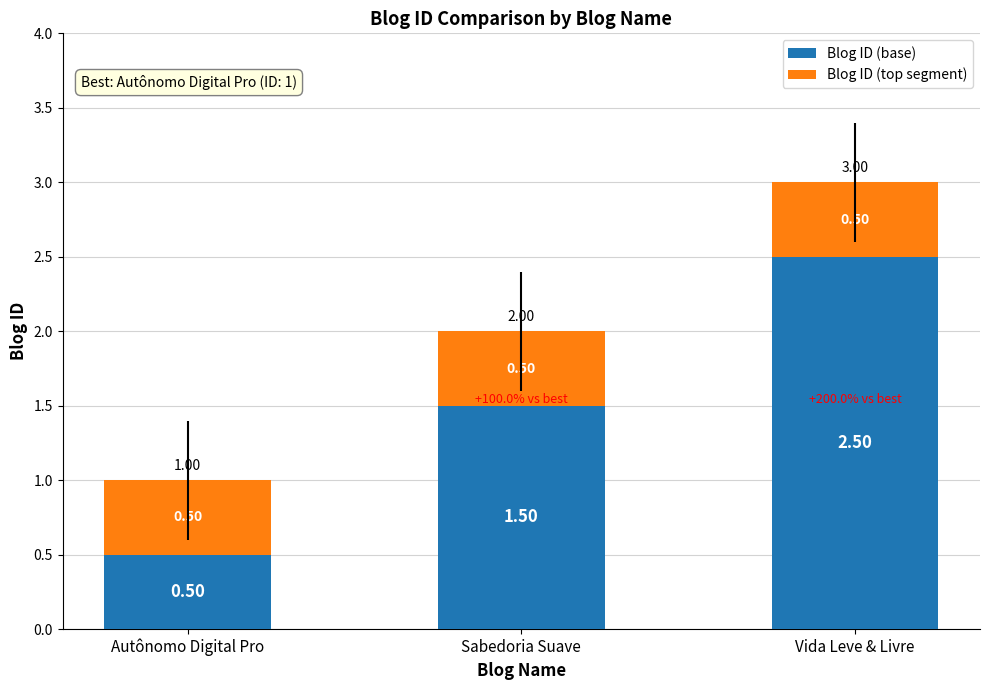

The value of Blog ID (base) at Autônomo Digital Pro is 0.5. True or false?

True